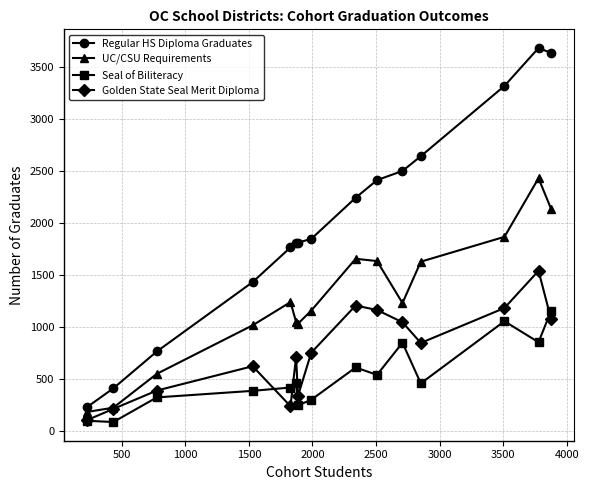

Rank the series by their average value, from highest to lowest.

Regular HS Diploma Graduates, UC/CSU Requirements, Golden State Seal Merit Diploma, Seal of Biliteracy